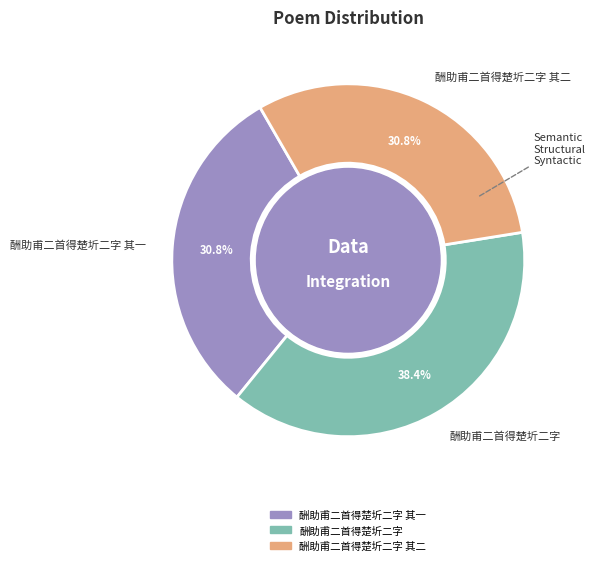

To the nearest percent, what percentage of the pie is 酬助甫二首得楚圻二字 其二?

31%